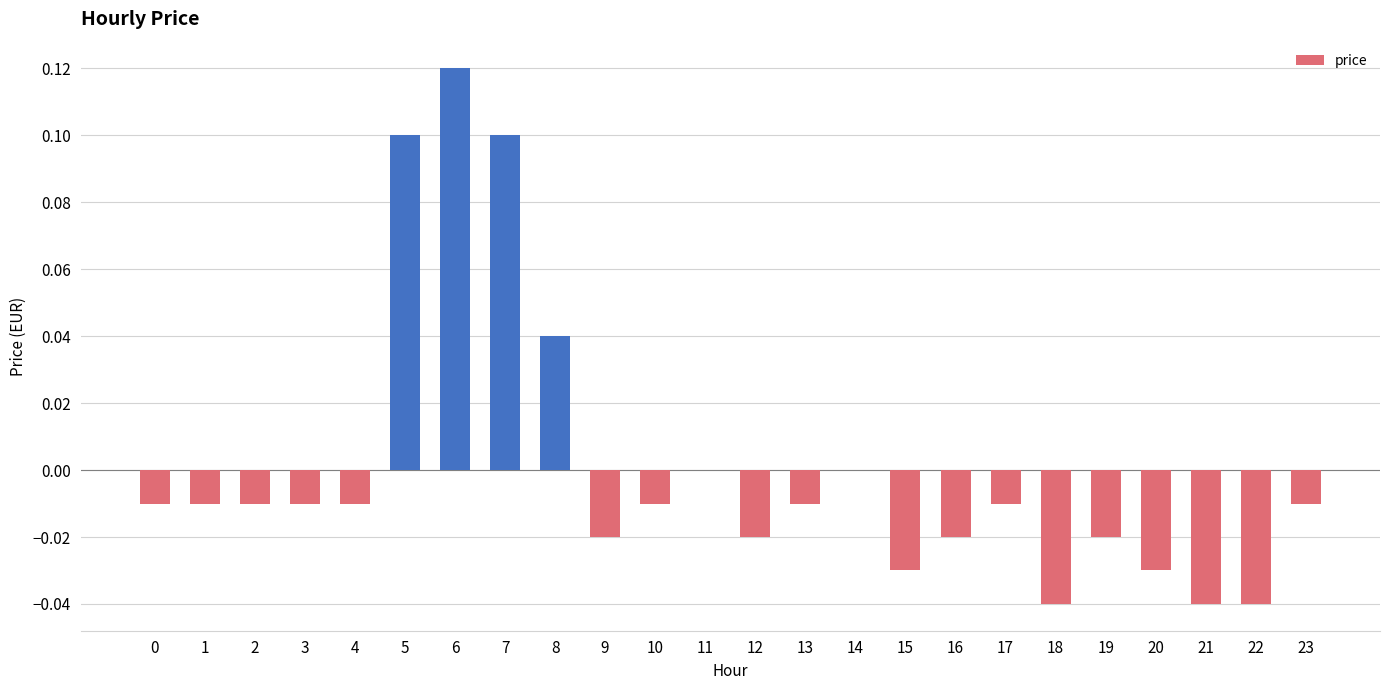

True or false: the data shows -0.0 at 16.

True